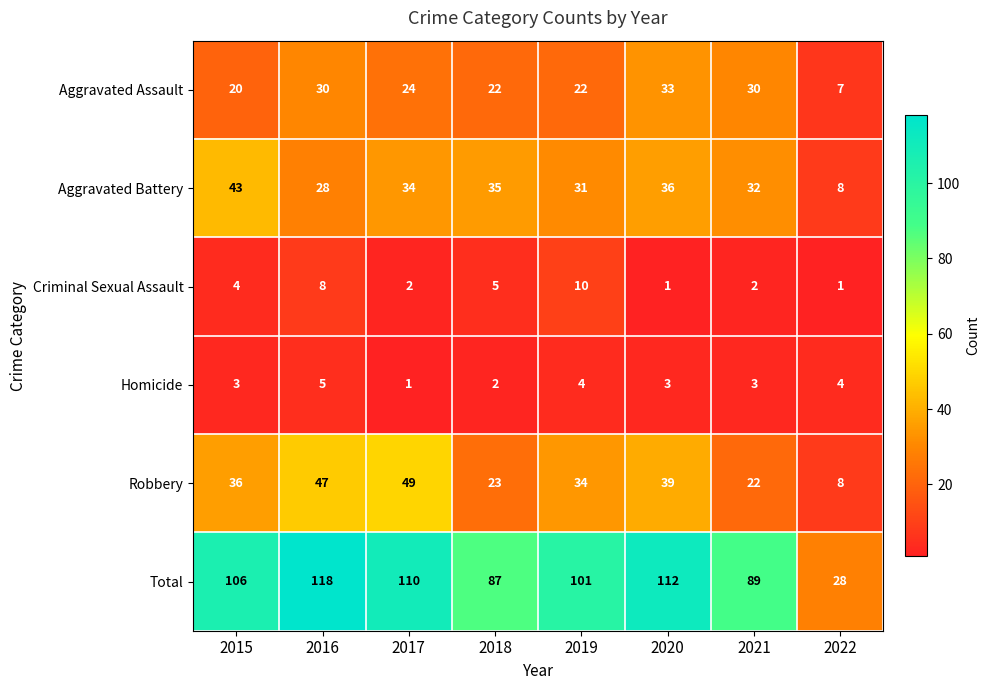

List the series in order of their peak value, lowest first.

Homicide, Criminal Sexual Assault, Aggravated Assault, Aggravated Battery, Robbery, Total